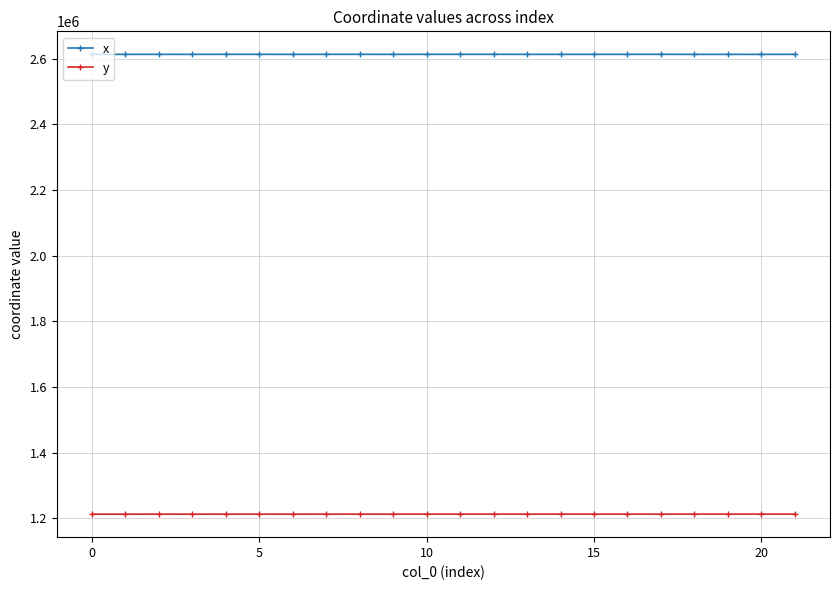

True or false: y and x cross at least once.

False